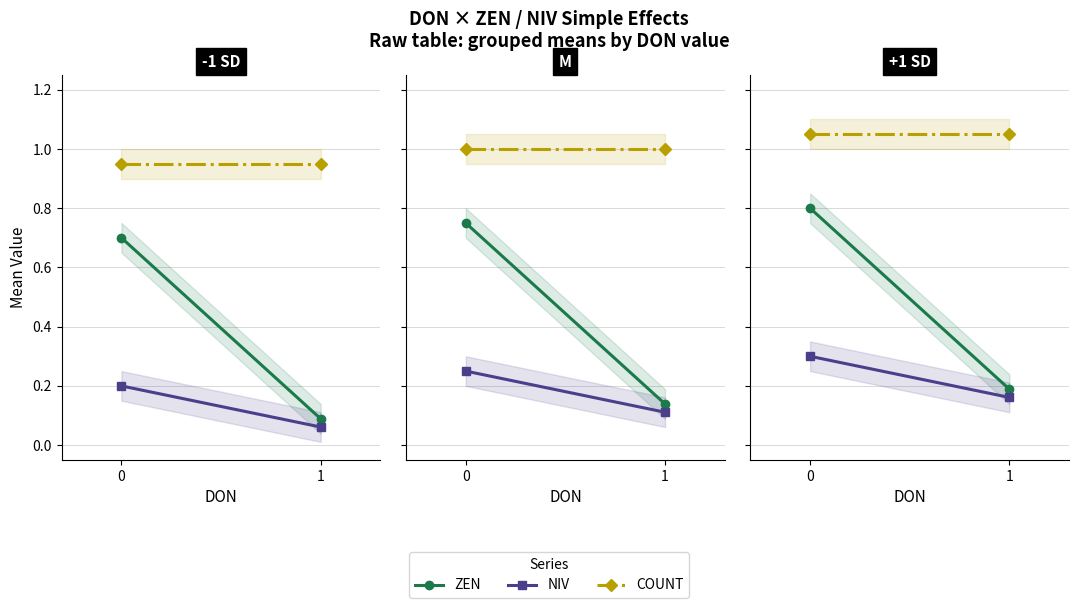

What is the difference between the maximum and minimum values in the NIV series?

0.1